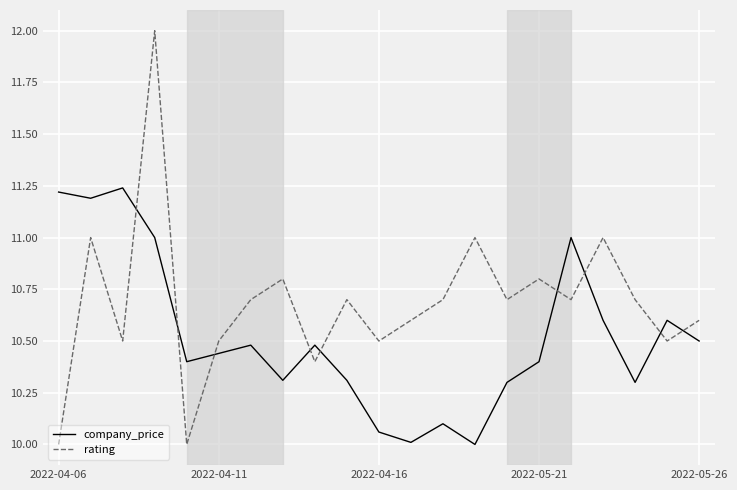

Which series has the widest spread of values?

rating